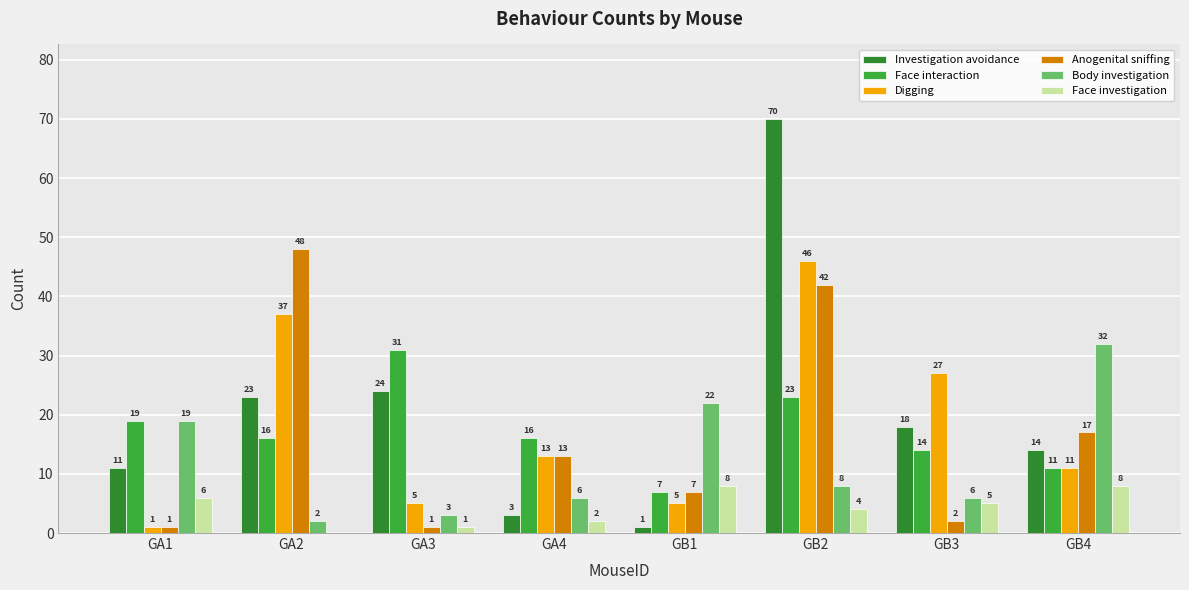

What is the label of the 8th bar from the left?

GB4